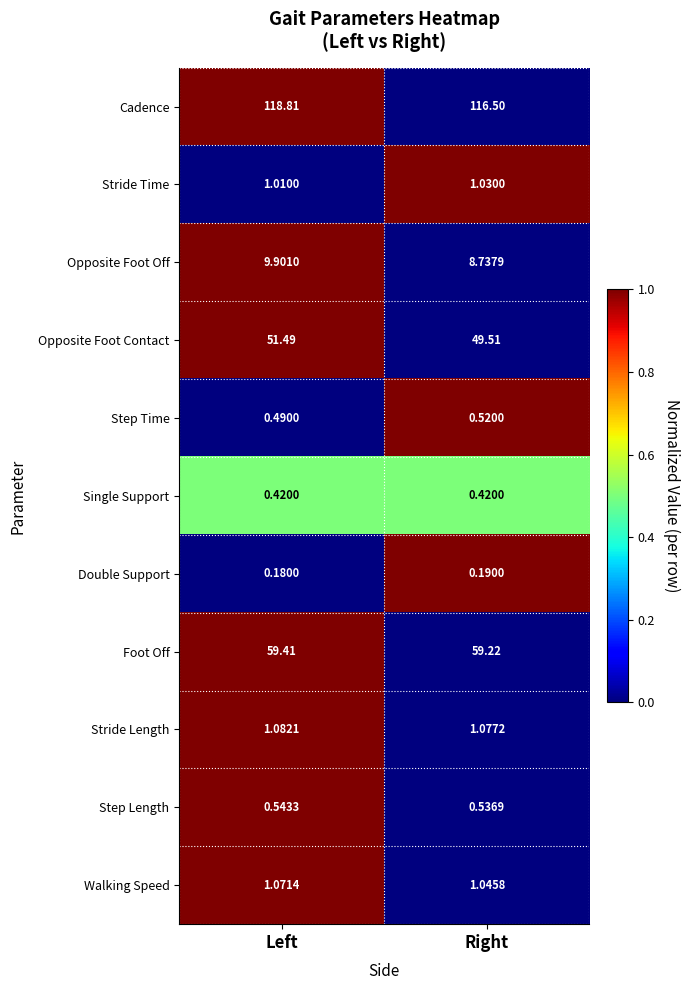

At which category does the chart reach its peak across all series?

Left